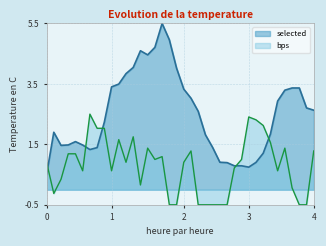

Which category has the lowest value across all series?

19